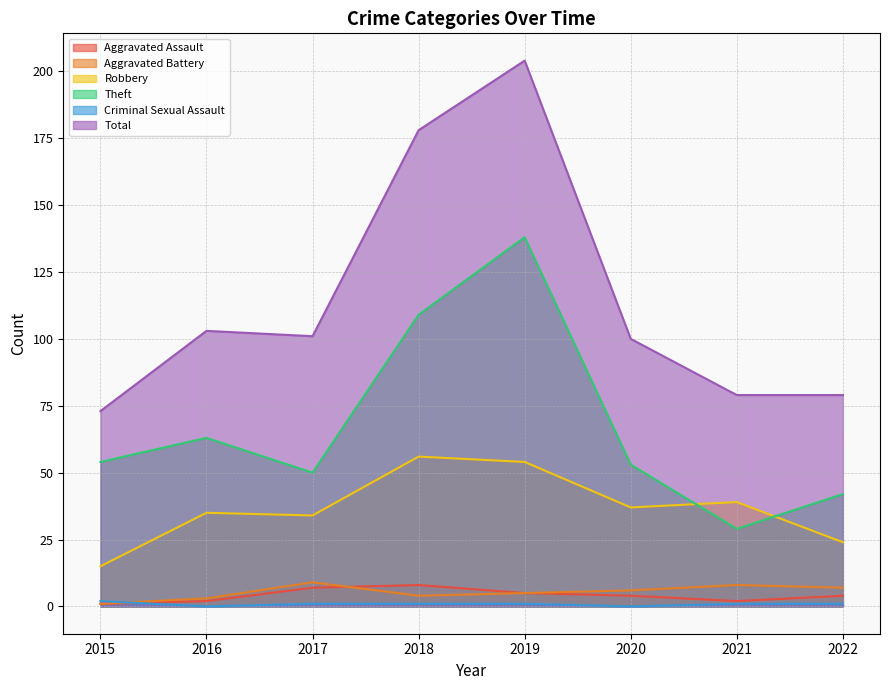

What is the difference between the maximum and minimum values in the Aggravated Assault series?

7